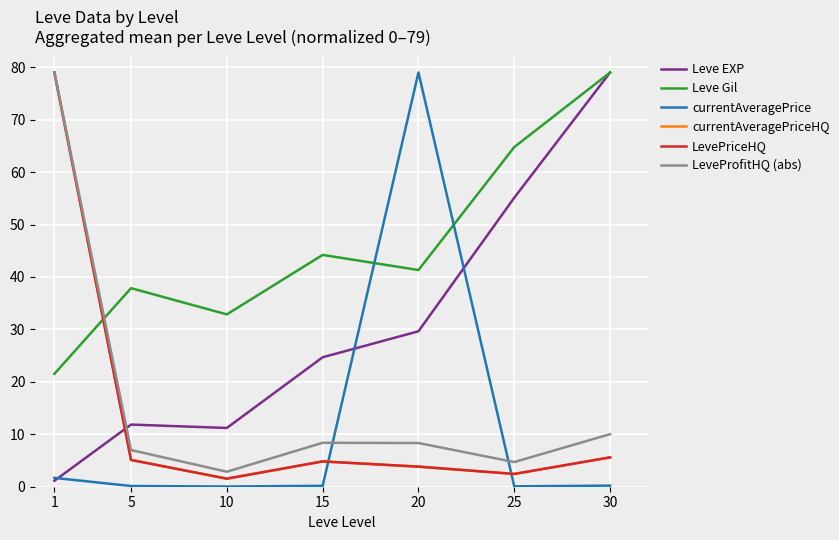

Where is the first local minimum for currentAveragePrice?

10